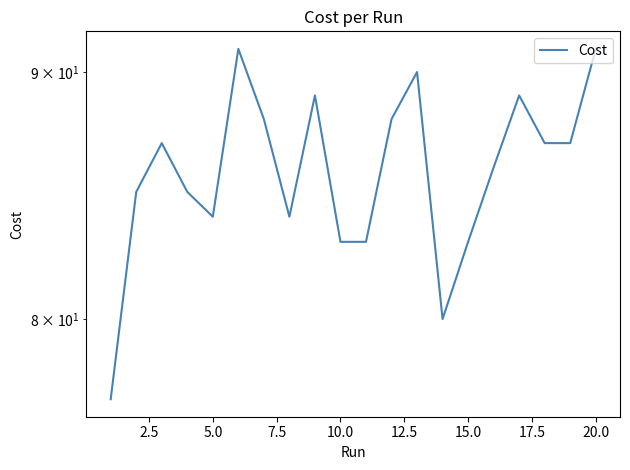

What is the minimum value shown in the chart?

77.0